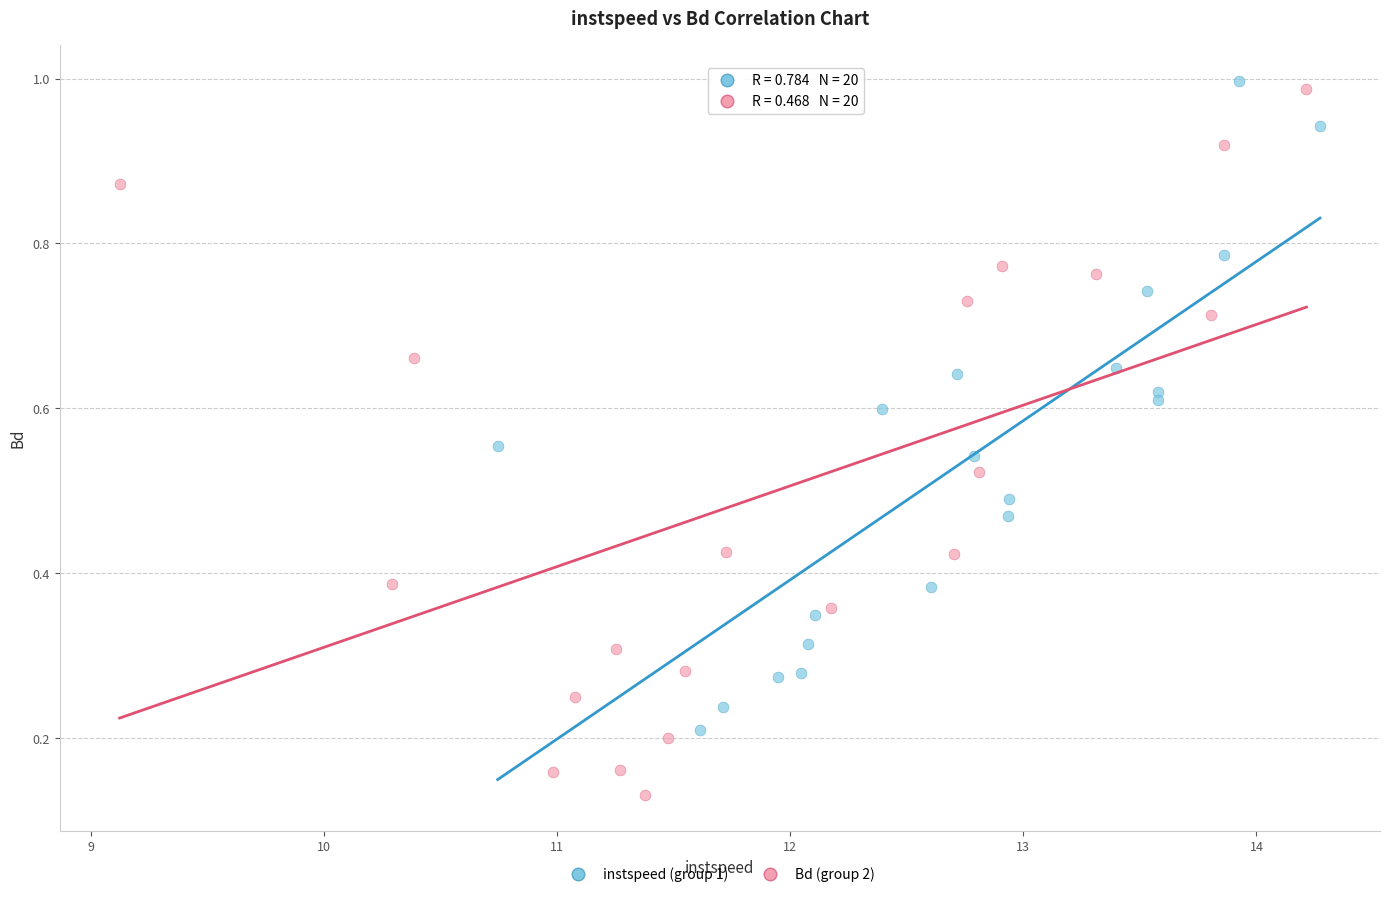

Which series has the largest Y range (max minus min)?

Bd (group 2)